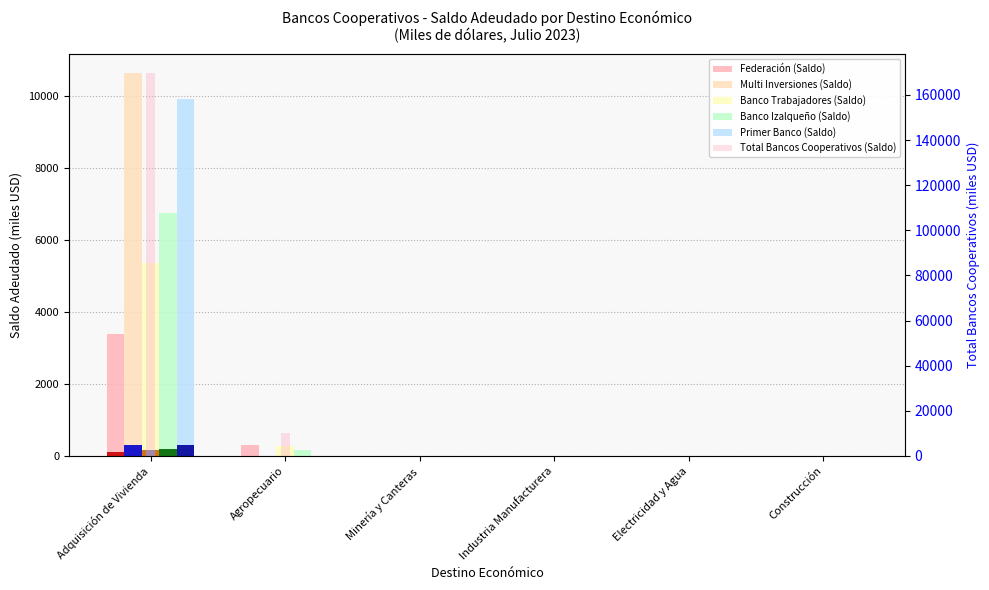

What position from the left is Industria Manufacturera?

4